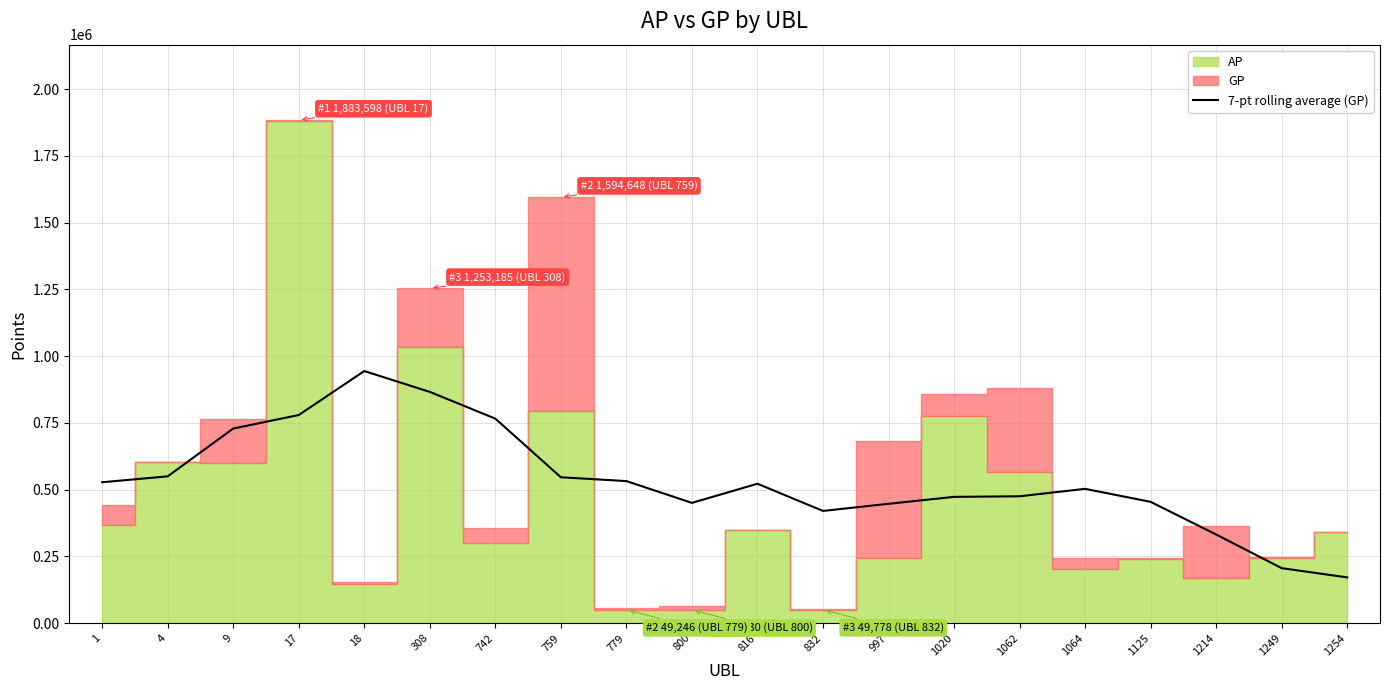

What is the sum of all values?

10688040.3